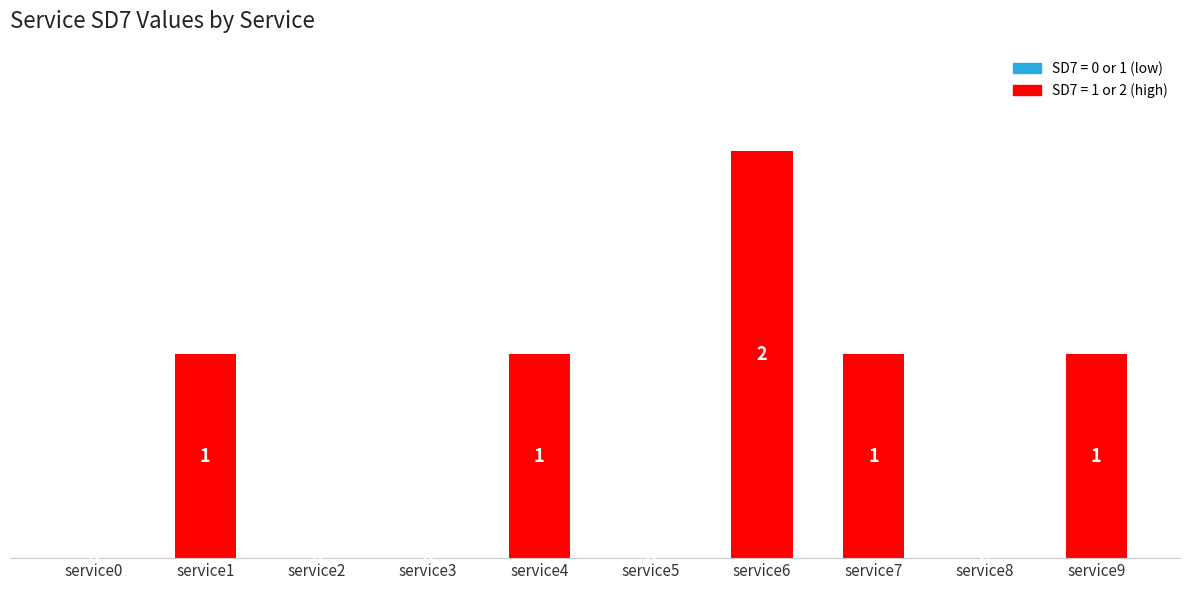

Reading left to right, transcribe all the data shown in this chart.

0	1	0	0	1	0	2	1	0	1